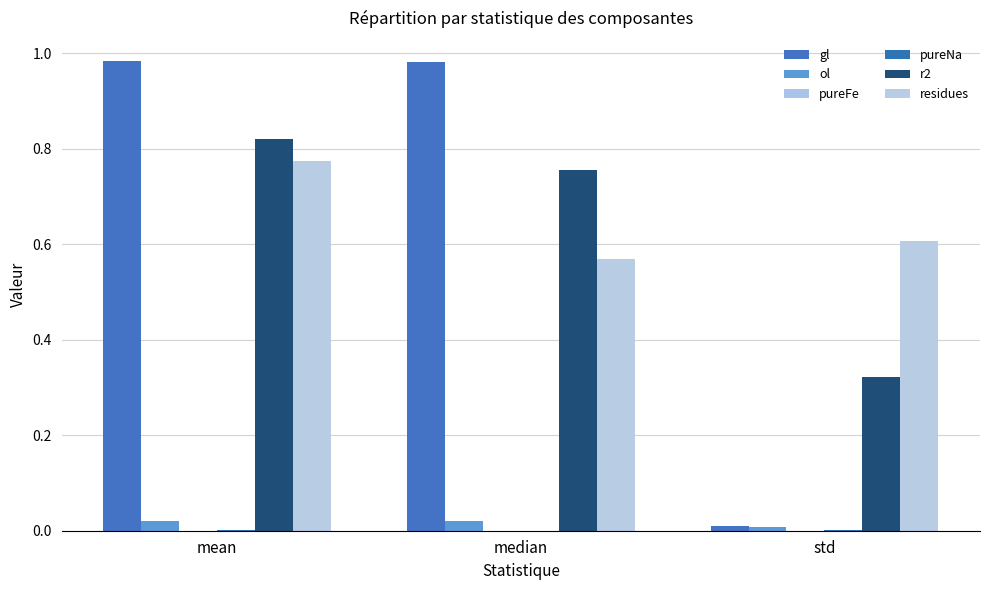

Count the number of data series in this chart.

6